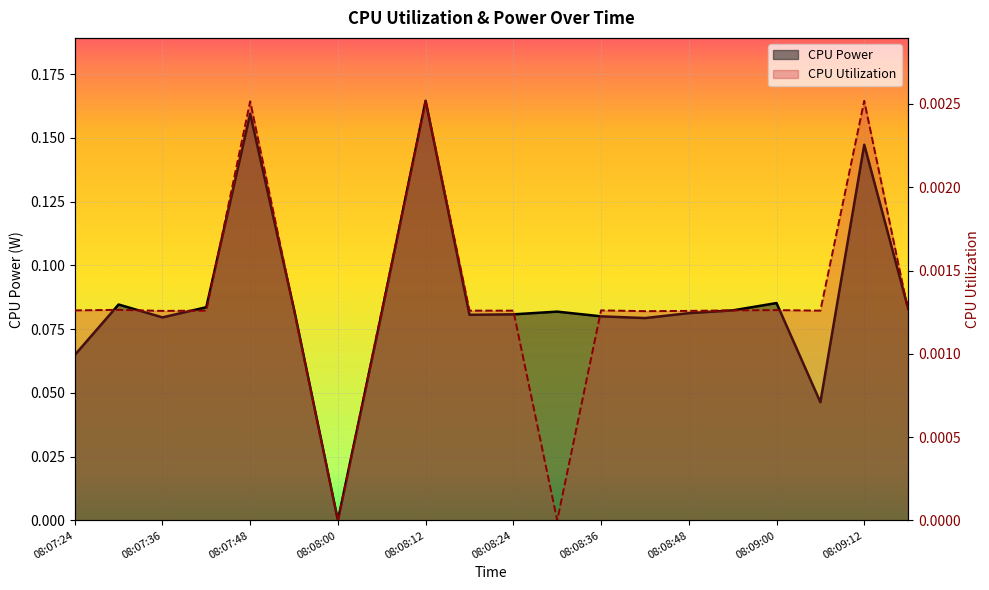

What is the spread (max minus min) of values at 08:07:30?

0.1